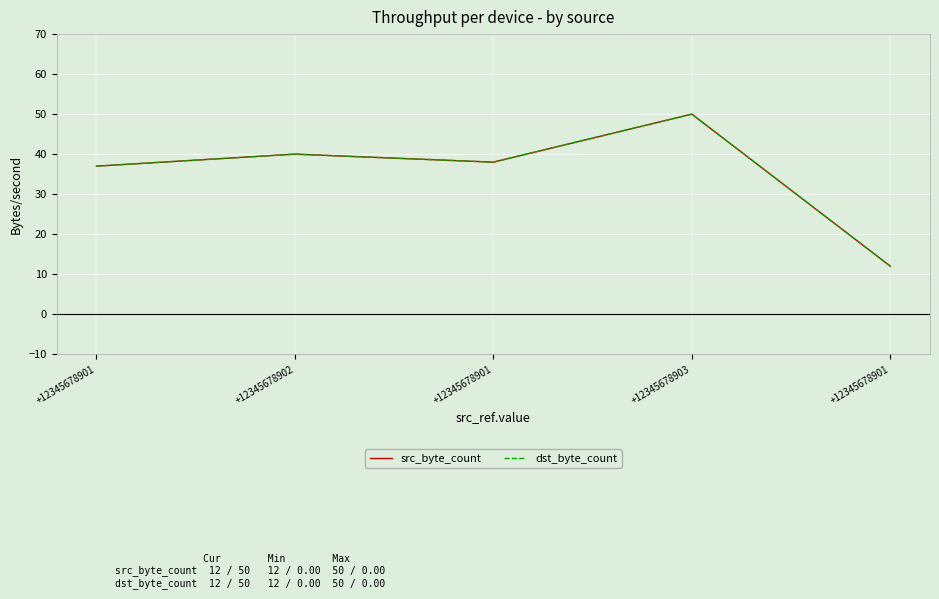

True or false: dst_byte_count and src_byte_count cross at least once.

False